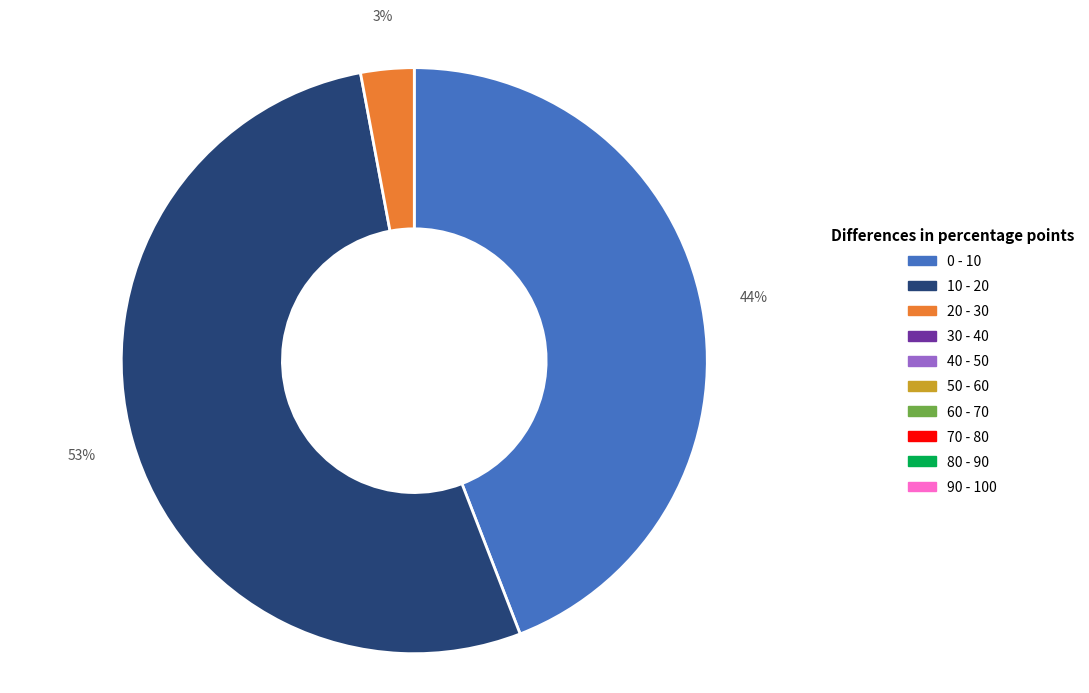

To the nearest percent, what is the difference between the largest and smallest slice percentages?

50%